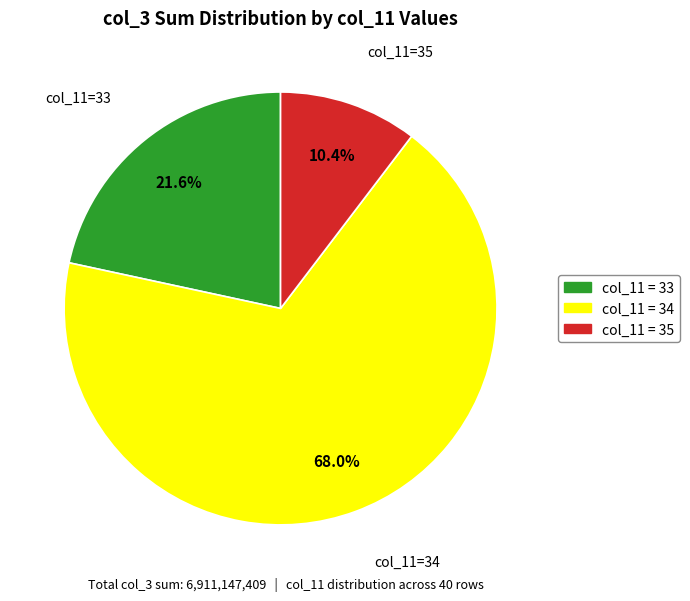

Does any single category account for the majority?

Yes